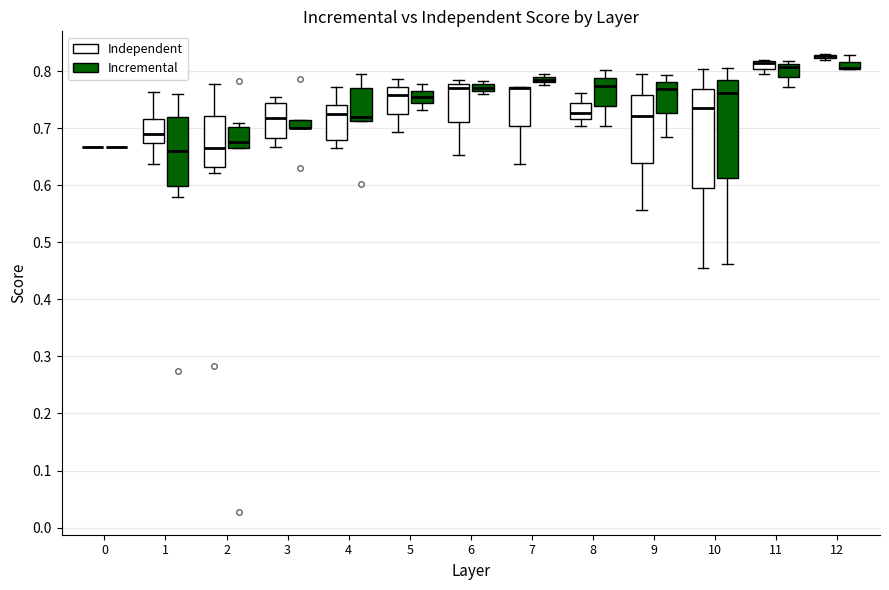

Where is the upper edge of the box for 7 (Incremental) on the y-axis? The values are not printed on the chart, so give them approximately, as read against the axis.

0.79